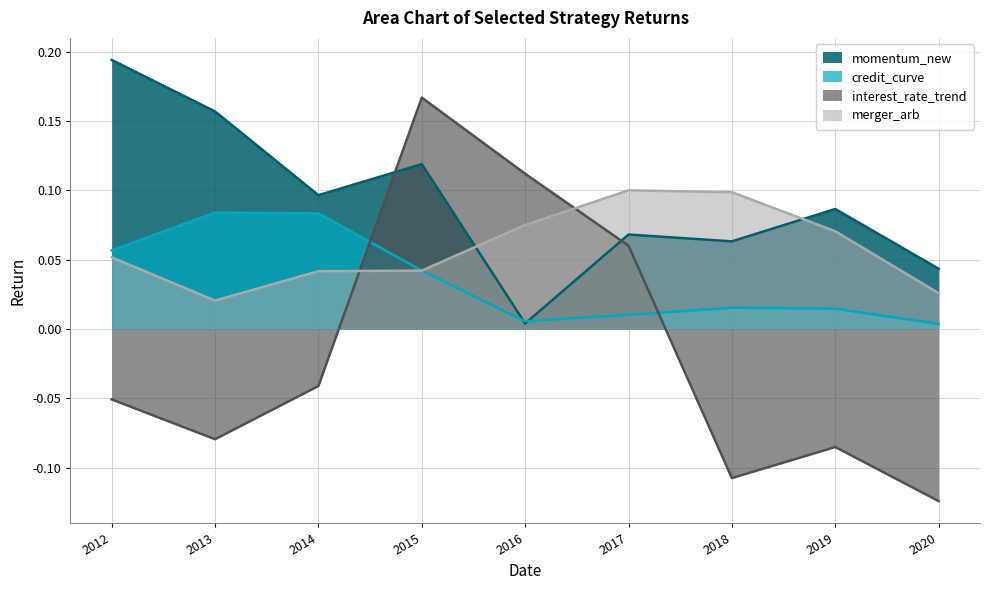

Reading left to right, what are all the values shown in this chart?

momentum_new: 0.2	0.2	0.1	0.1	0.0	0.1	0.1	0.1	0.0
credit_curve: 0.1	0.1	0.1	0.0	0.0	0.0	0.0	0.0	0.0
interest_rate_trend: -0.1	-0.1	-0.0	0.2	0.1	0.1	-0.1	-0.1	-0.1
merger_arb: 0.1	0.0	0.0	0.0	0.1	0.1	0.1	0.1	0.0